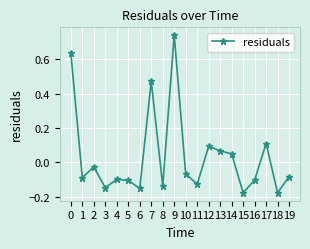

The chart shows a value of -0.2 at 11. True or false?

False